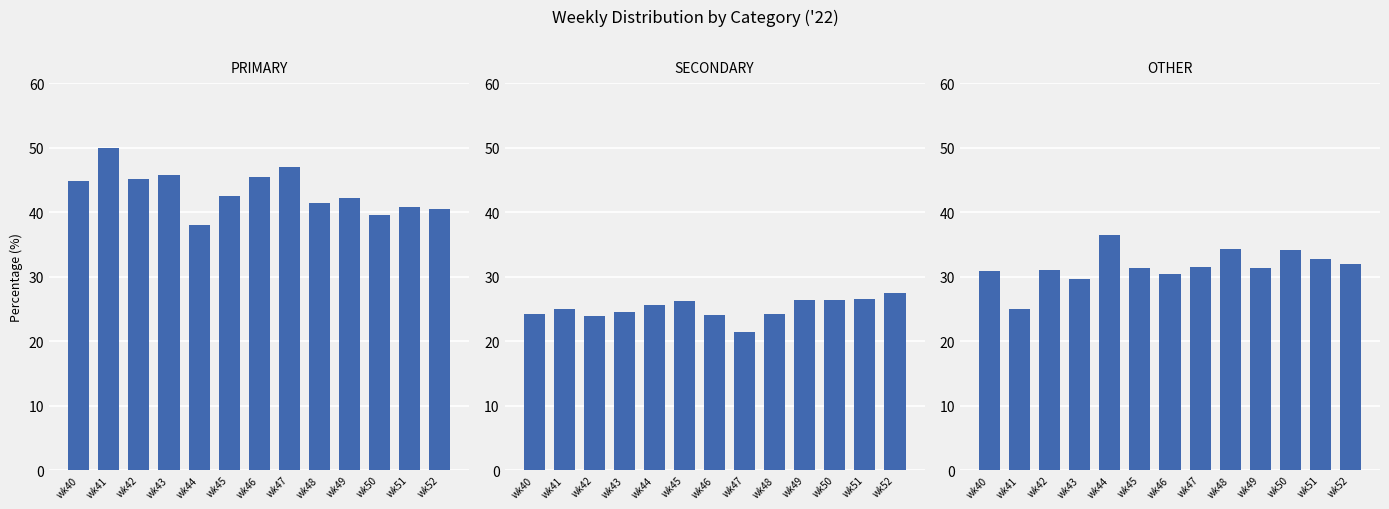

What value does the OTHER series have at wk48?

34.3